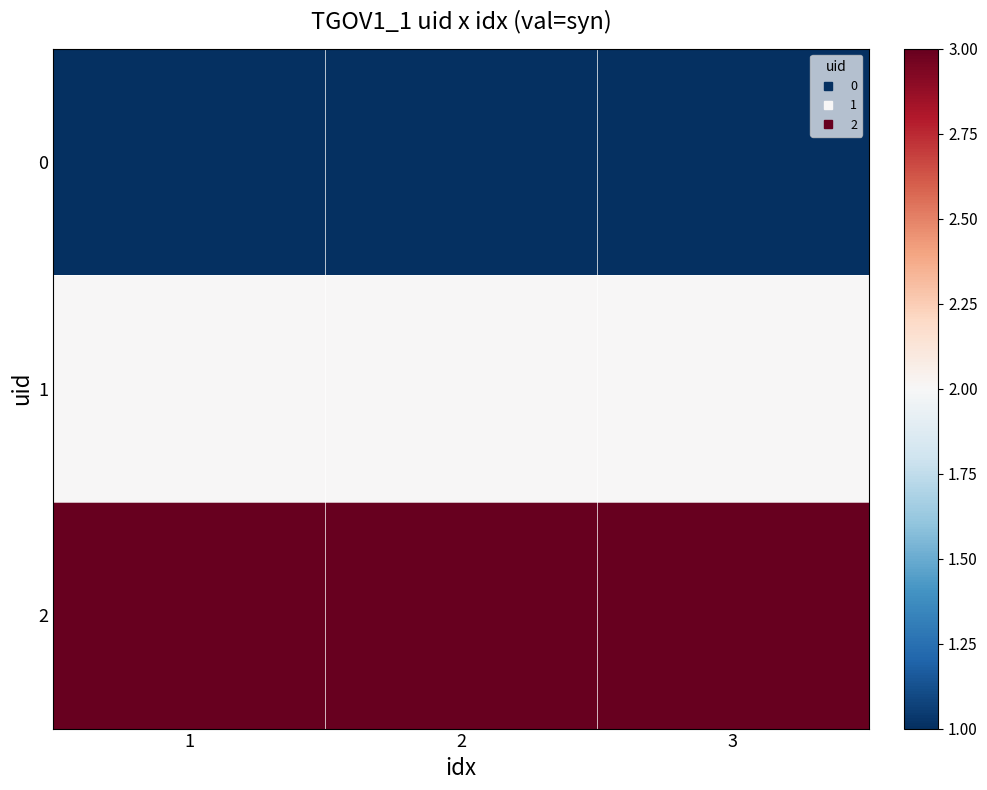

Reading left to right, extract all data points from this chart.

0: 1=1	2=1	3=1
1: 1=2	2=2	3=2
2: 1=3	2=3	3=3